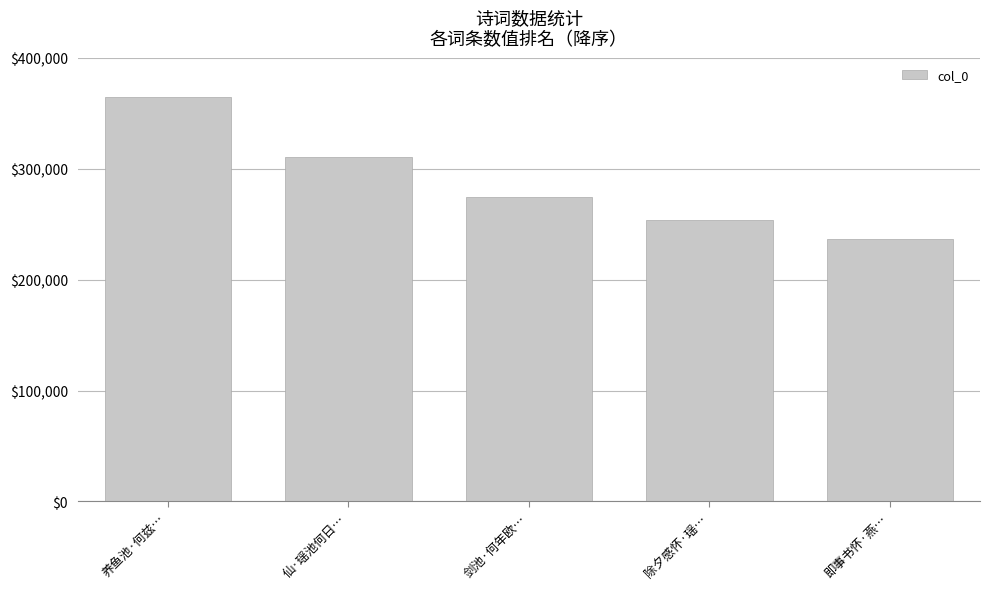

List the labels in order of value, smallest first.

即事书怀·燕…, 除夕感怀·瑶…, 剑池·何年欧…, 仙·瑶池何日…, 养鱼池·何兹…